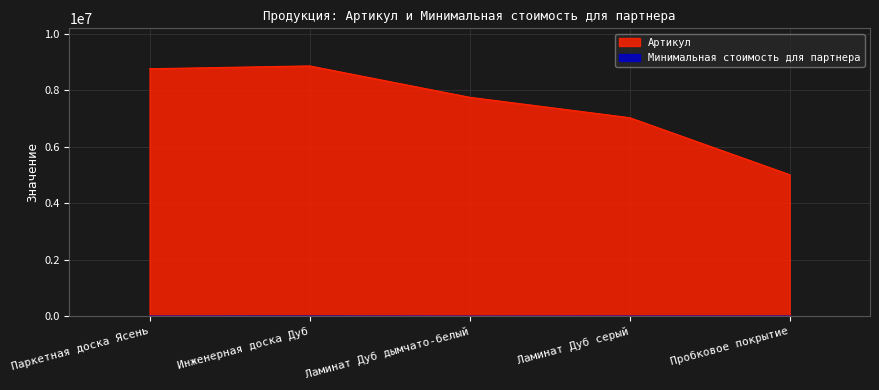

How many interior local peaks does the Минимальная стоимость для партнера series have?

1